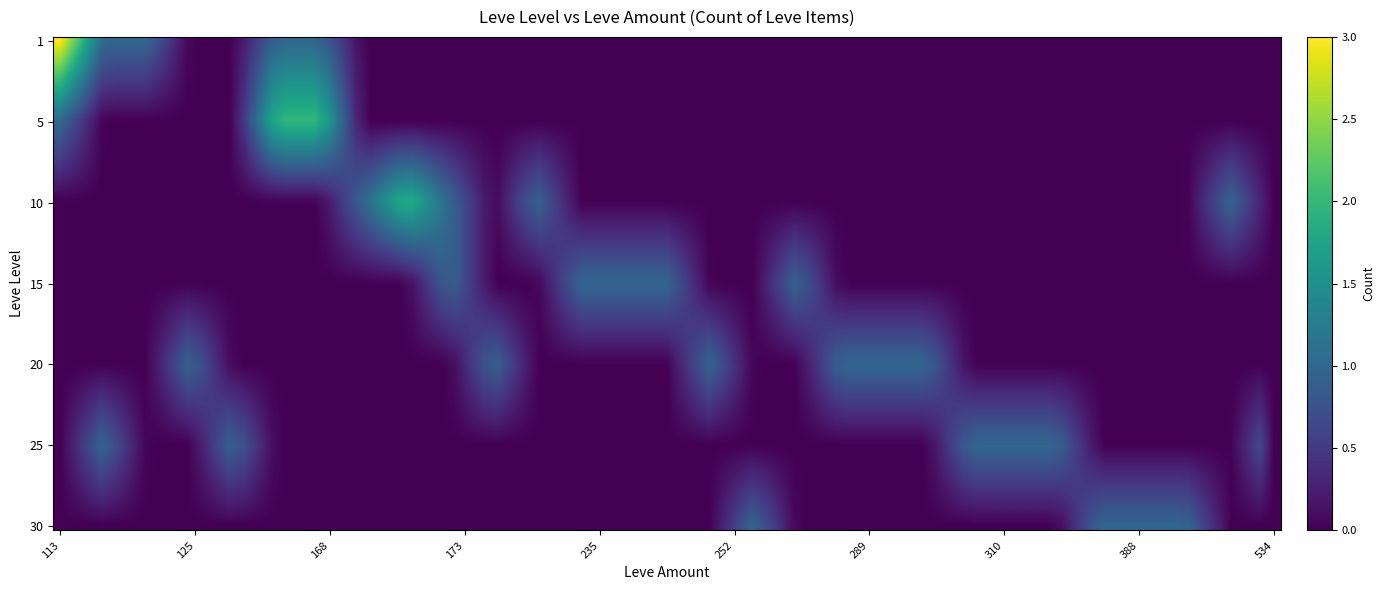

How many categories are shown in the chart?

10